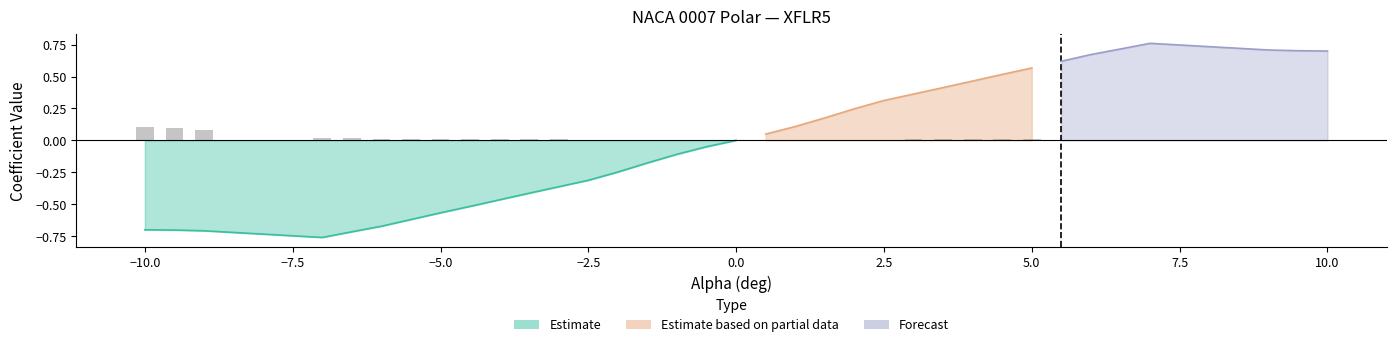

What is the sum of the CL values at -6.0 and -4.5?

-1.2